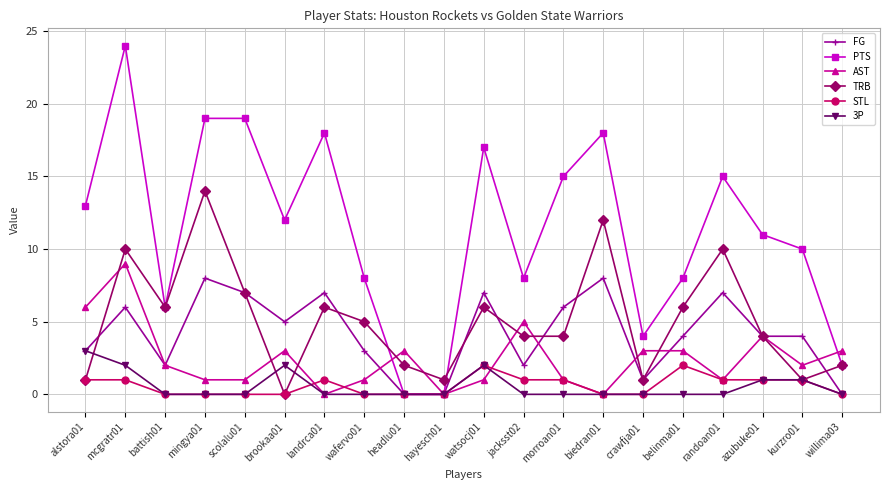

At which label does 3P reach its peak?

alstora01